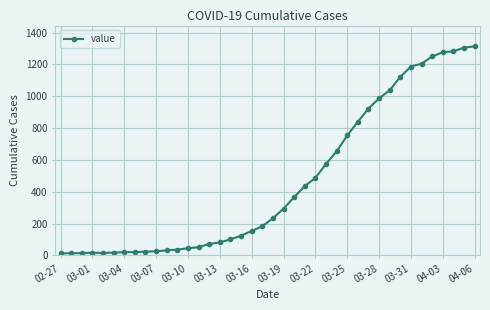

What is the sum of all values?

18597